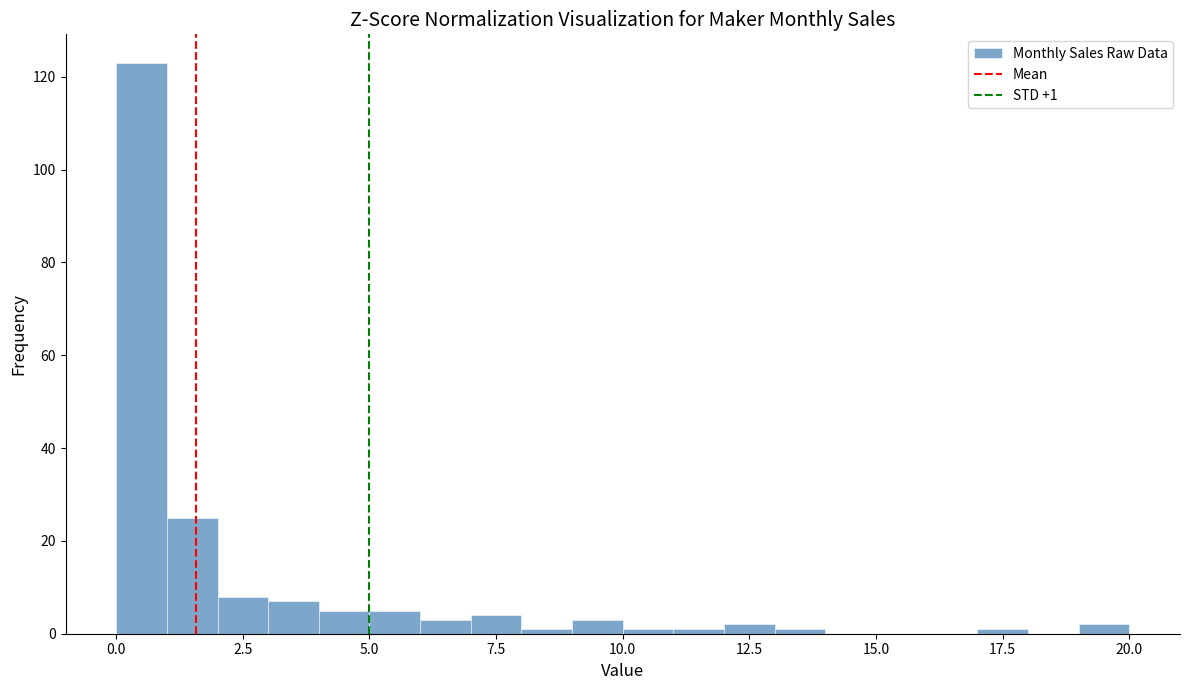

Around what value on the x-axis is the tallest bar? Give the approximate position of its centre, as read against the axis.

0.5